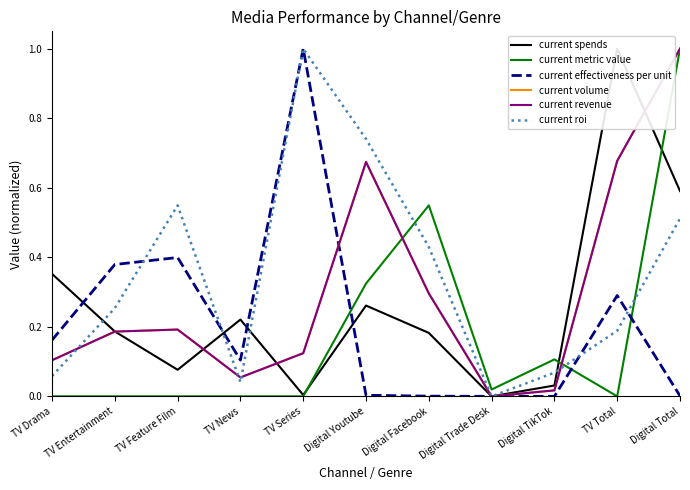

The value of current revenue at TV Drama is 0.2. True or false?

False